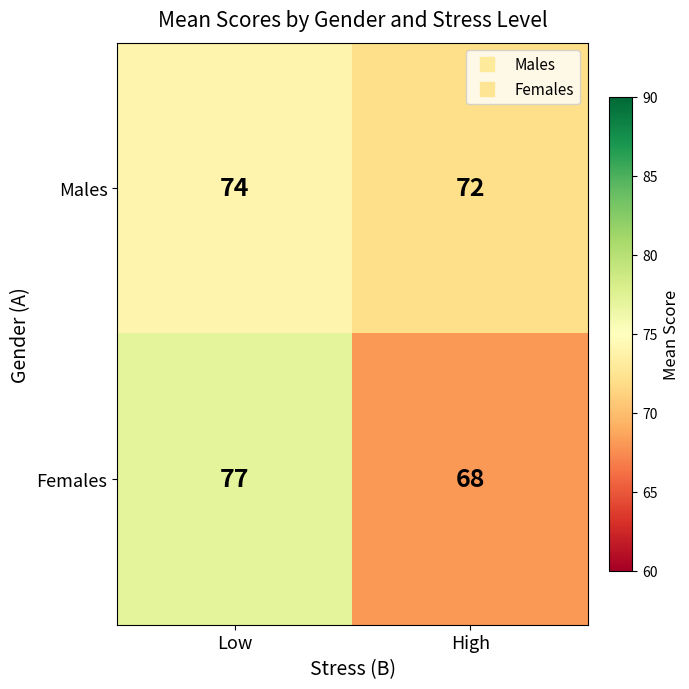

What is the approximate value of Females at Low?

77